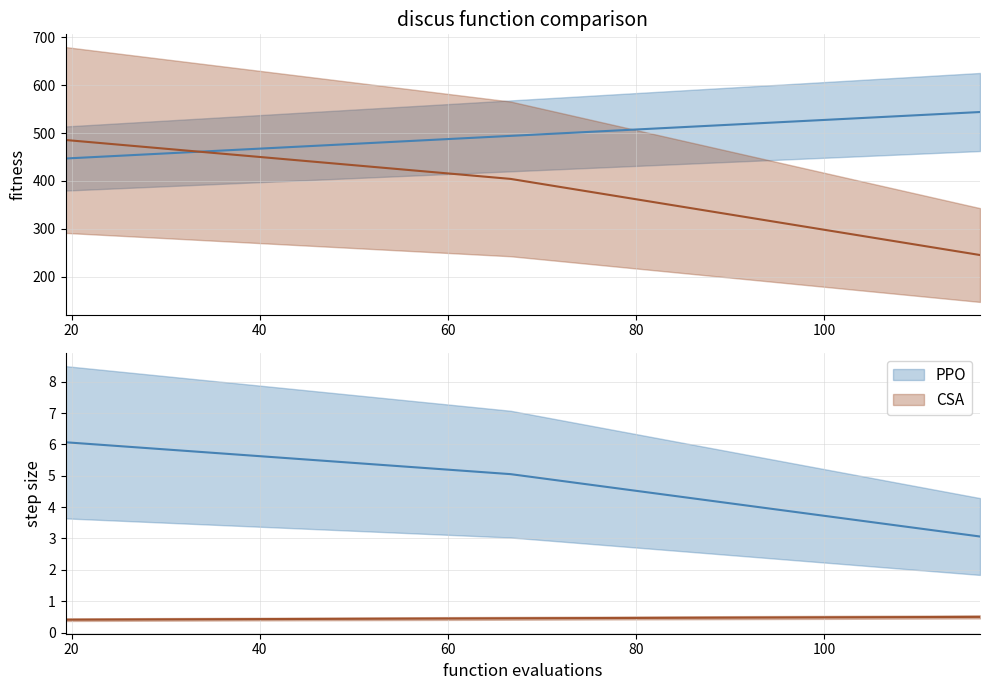

True or false: h_p_exp has a value of 0.9 at 116.52701047641705.

False